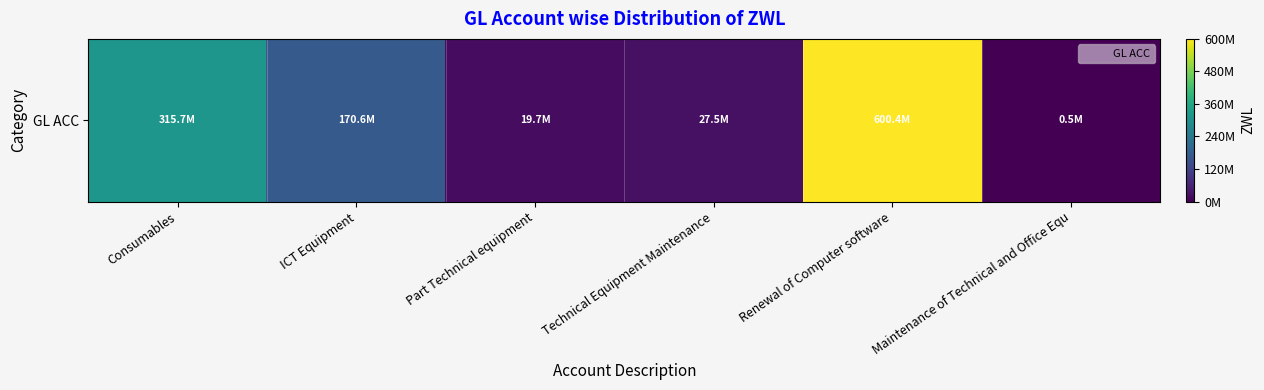

Reading left to right, transcribe all the data shown in this chart.

315687734.1	170582275.2	19684027.9	27494055.7	600423148.8	485657.5